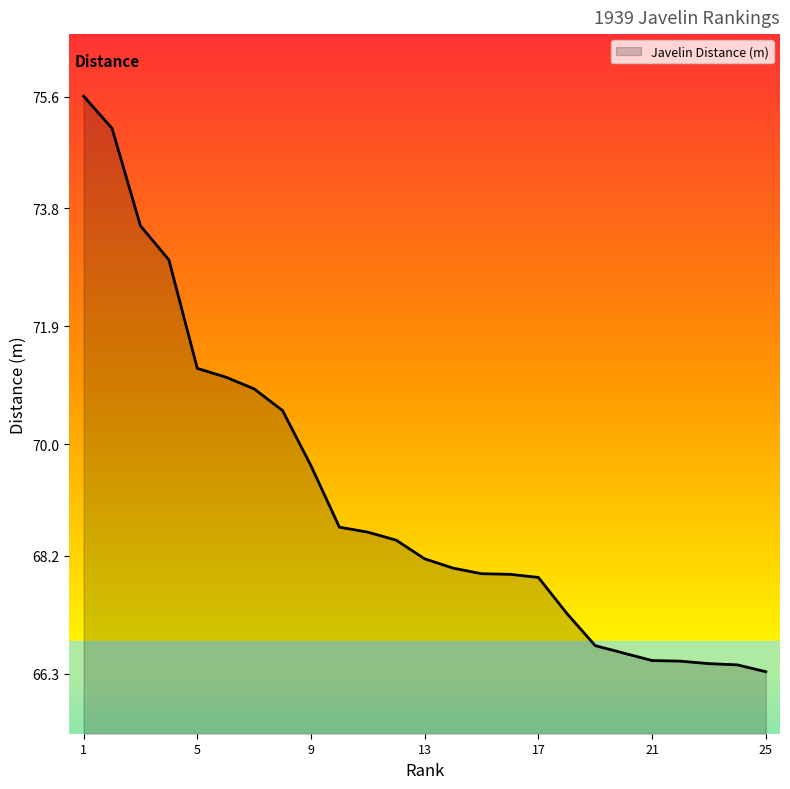

What is the smallest value displayed?

66.3